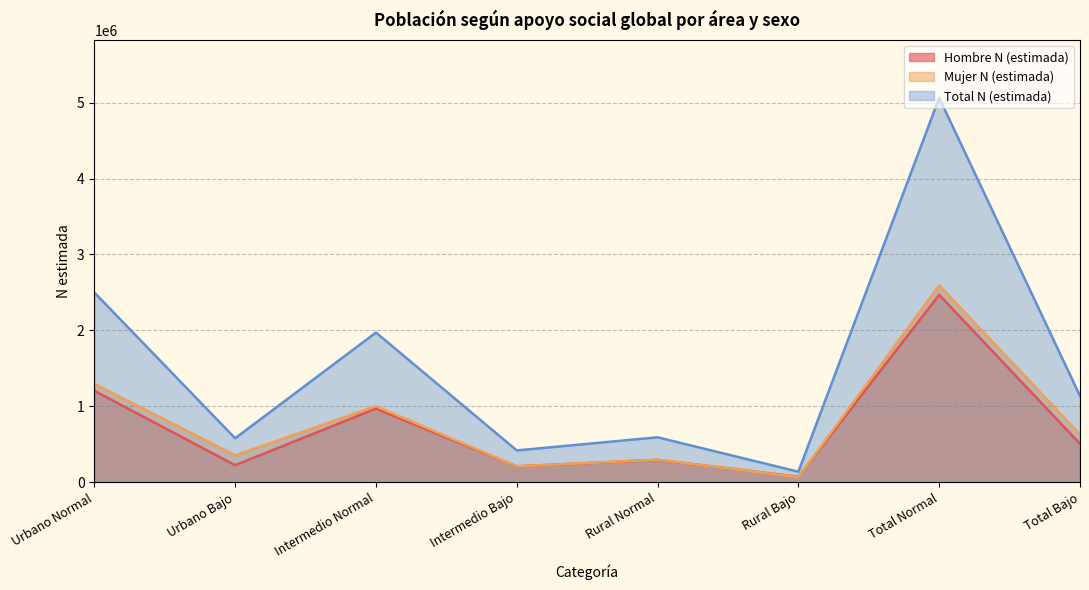

At which label is Total N (estimada) closest to 2600684?

Urbano Normal